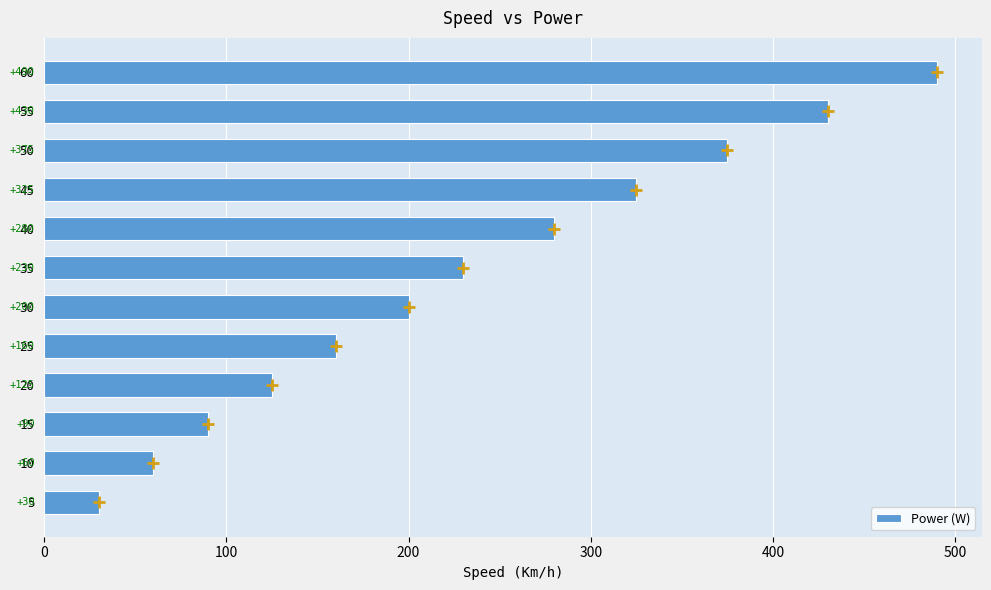

Does the chart contain stacked bars?

No